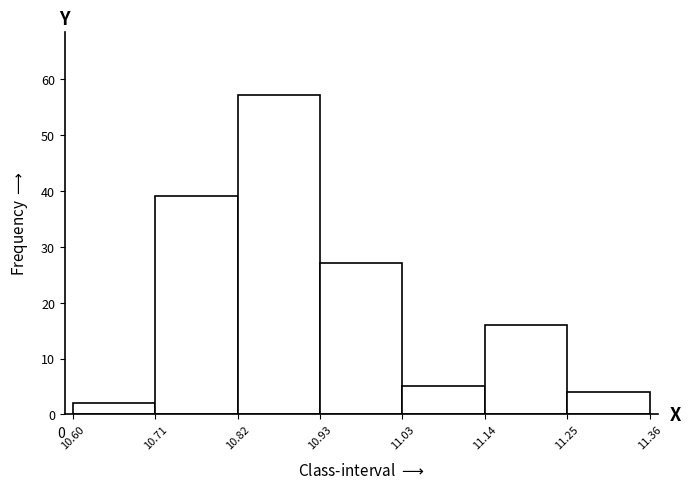

Which range on the x-axis has the tallest bar?

10.82 to 10.93